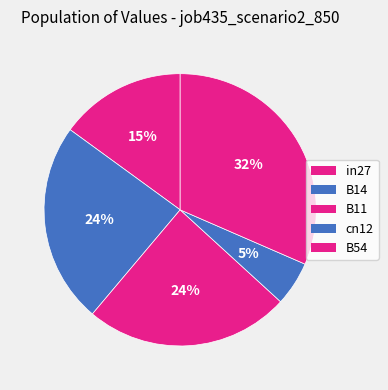

Is in27 the majority of the pie?

No